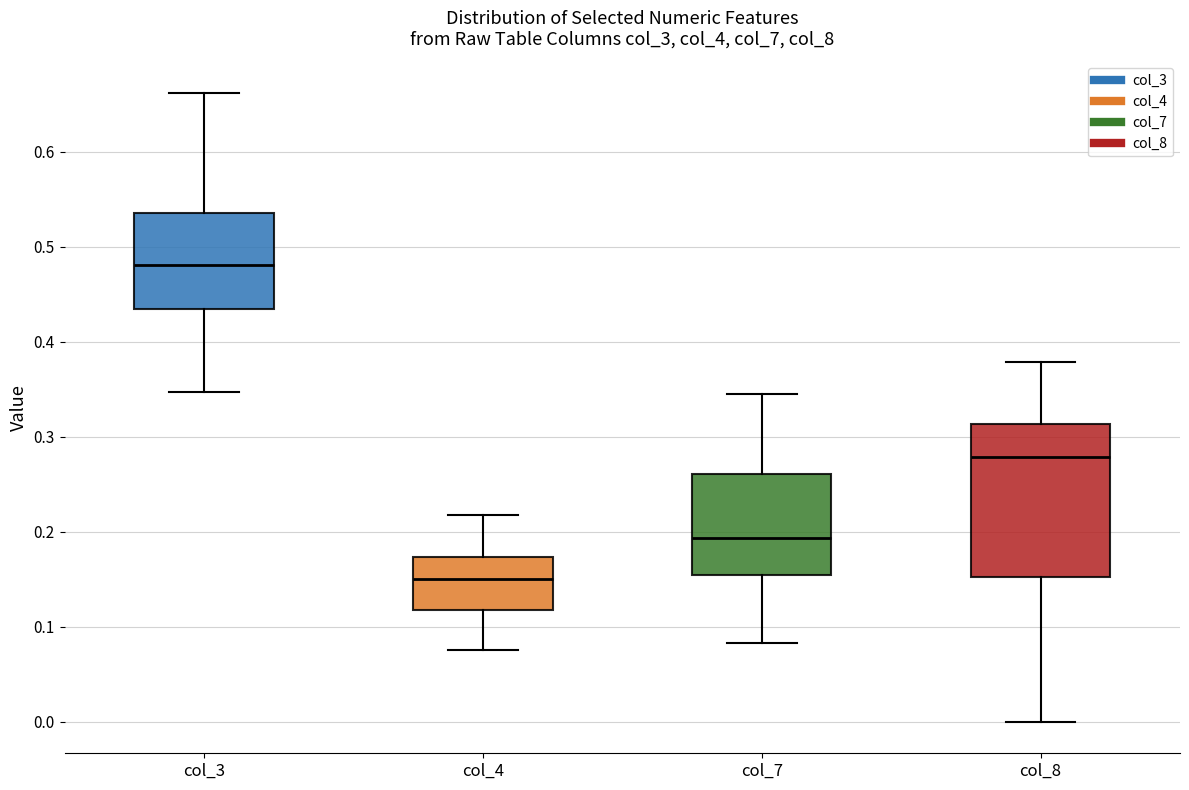

Reading left to right, transcribe this box plot: for each box, give where its median line is, the range the box spans, and where its two whiskers end, as read against the y-axis. The values are not printed on the chart, so give them approximately, as read against the axis.

col_3: median 0.48, box 0.43 to 0.54, whiskers 0.35 to 0.66
col_4: median 0.15, box 0.12 to 0.17, whiskers 0.08 to 0.22
col_7: median 0.19, box 0.15 to 0.26, whiskers 0.08 to 0.35
col_8: median 0.28, box 0.15 to 0.31, whiskers 0.00 to 0.38